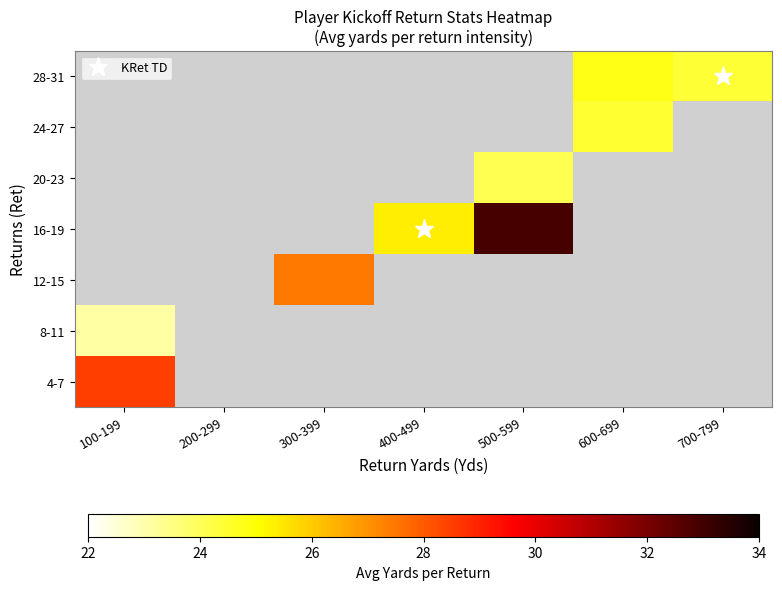

The value of 12-15 at 300-399 is 46.3. True or false?

False